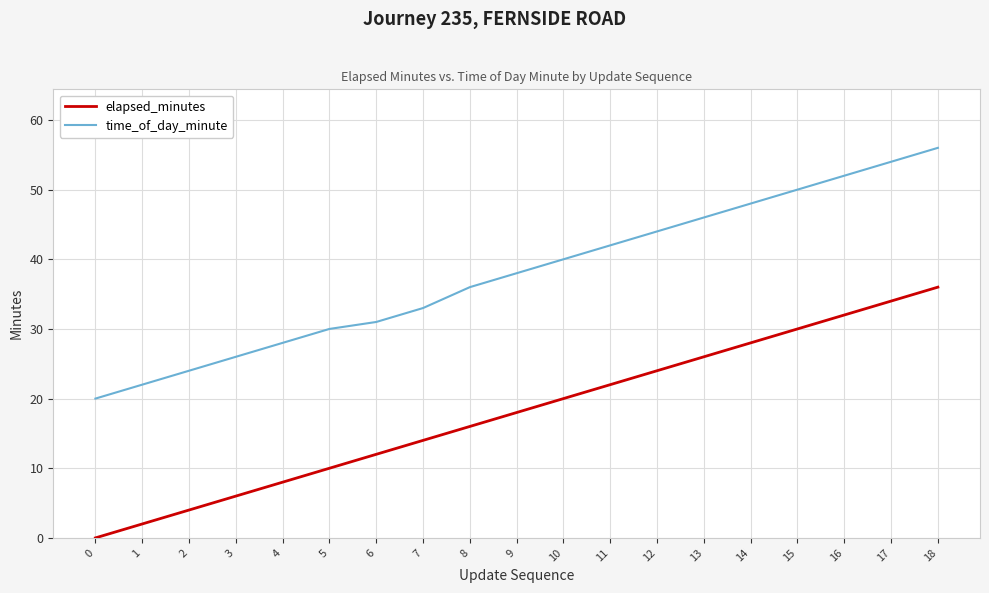

Is the value of elapsed_minutes at 13 greater than the value of time_of_day_minute at 6?

No